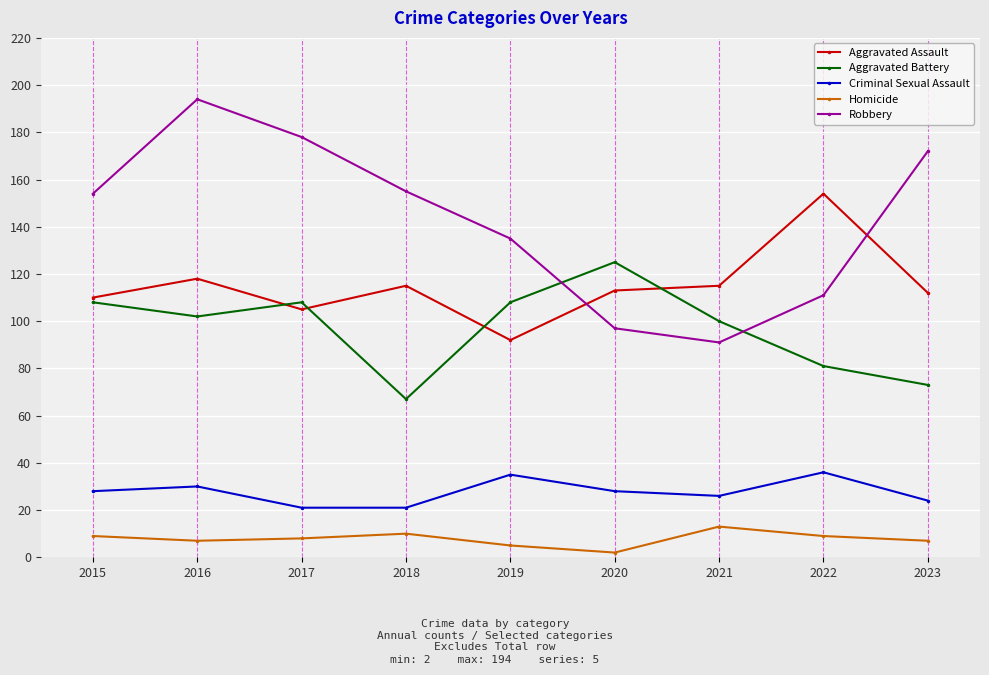

What is the minimum value for Criminal Sexual Assault?

21